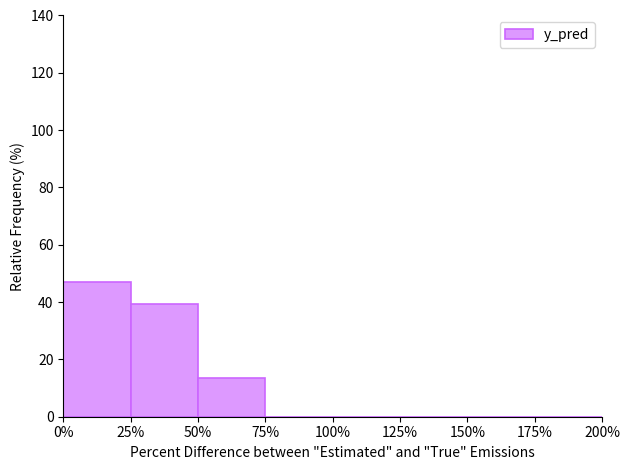

Reading right to left, extract all data points from this chart.

175%=0.0	150%=0.0	125%=0.0	100%=0.0	75%=0.0	50%=13.5	25%=39.4	0%=47.1